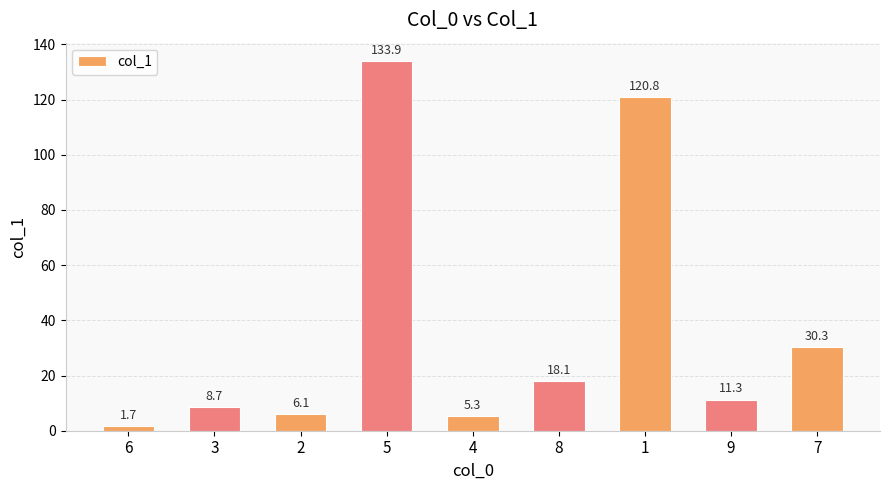

What is the change in value from 3 to 4?

-3.4